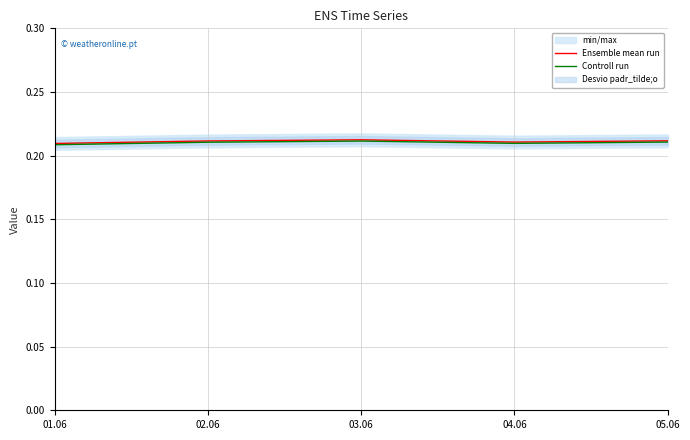

List the series in order of their overall mean, lowest first.

Controll run, Ensemble mean run